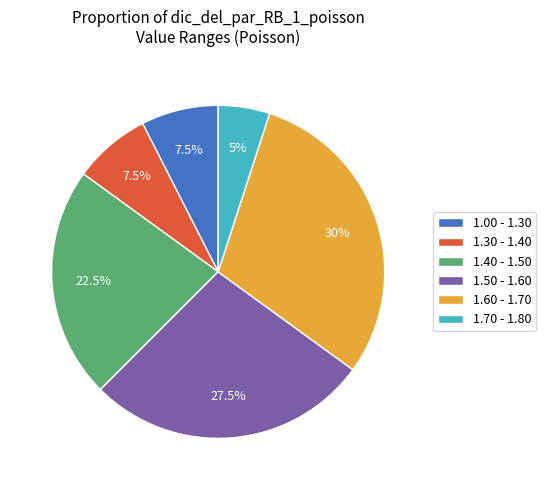

Which category has the biggest portion of the pie?

1.60 - 1.70